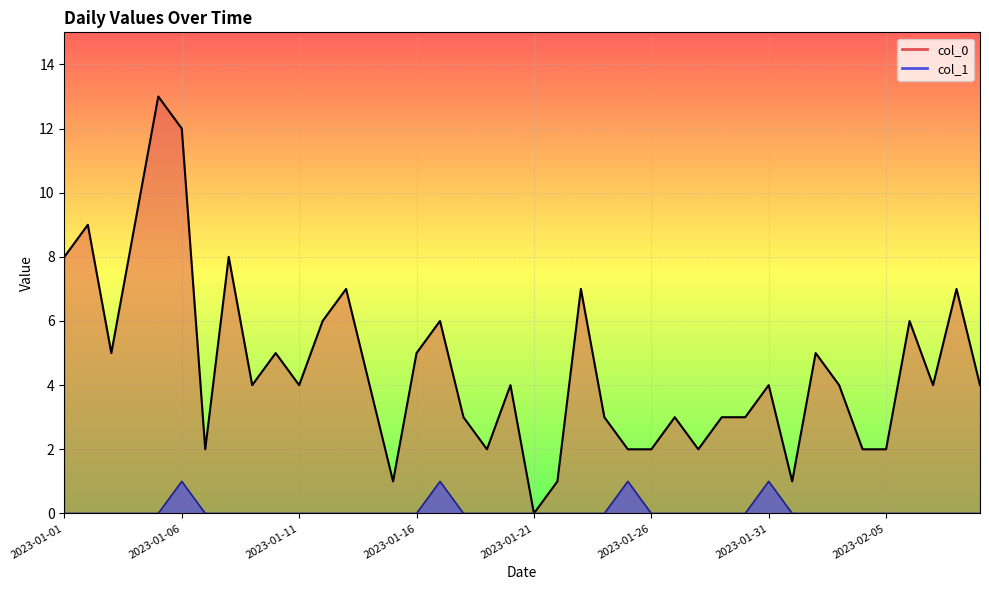

Rank the series by their maximum value, from highest to lowest.

col_0, col_1